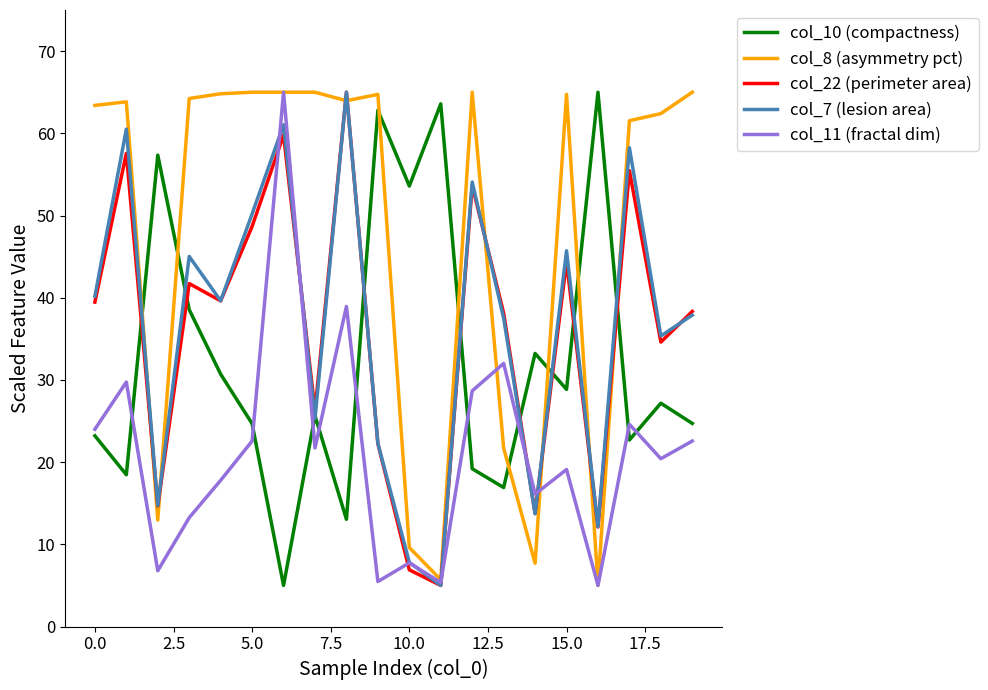

What is the maximum value for col_7 (lesion area)?

65.0